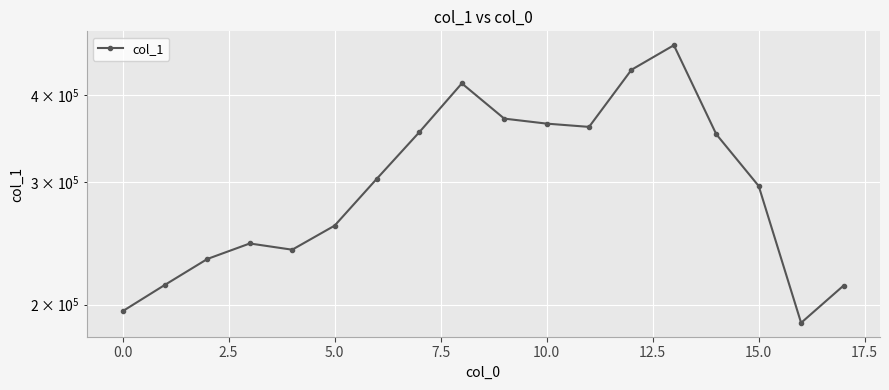

Which category has the lowest value across all series?

16